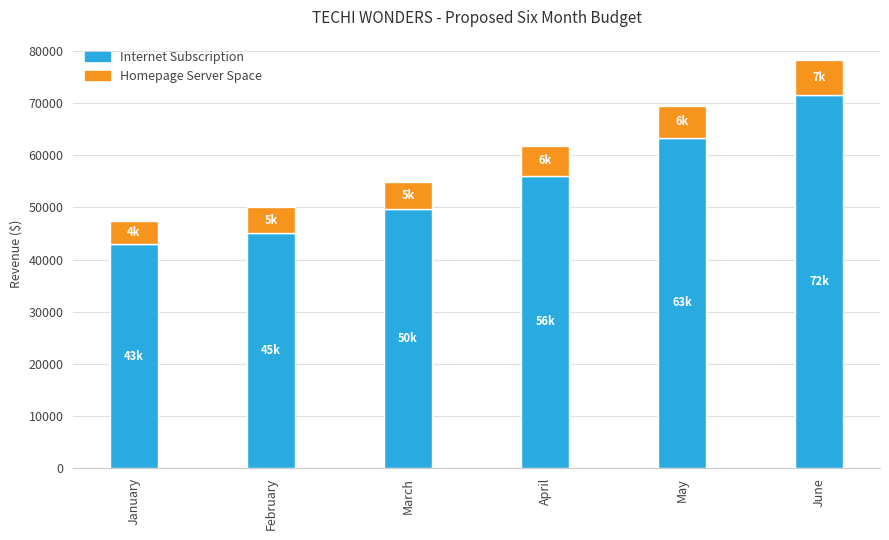

Count the number of categories in the chart.

6